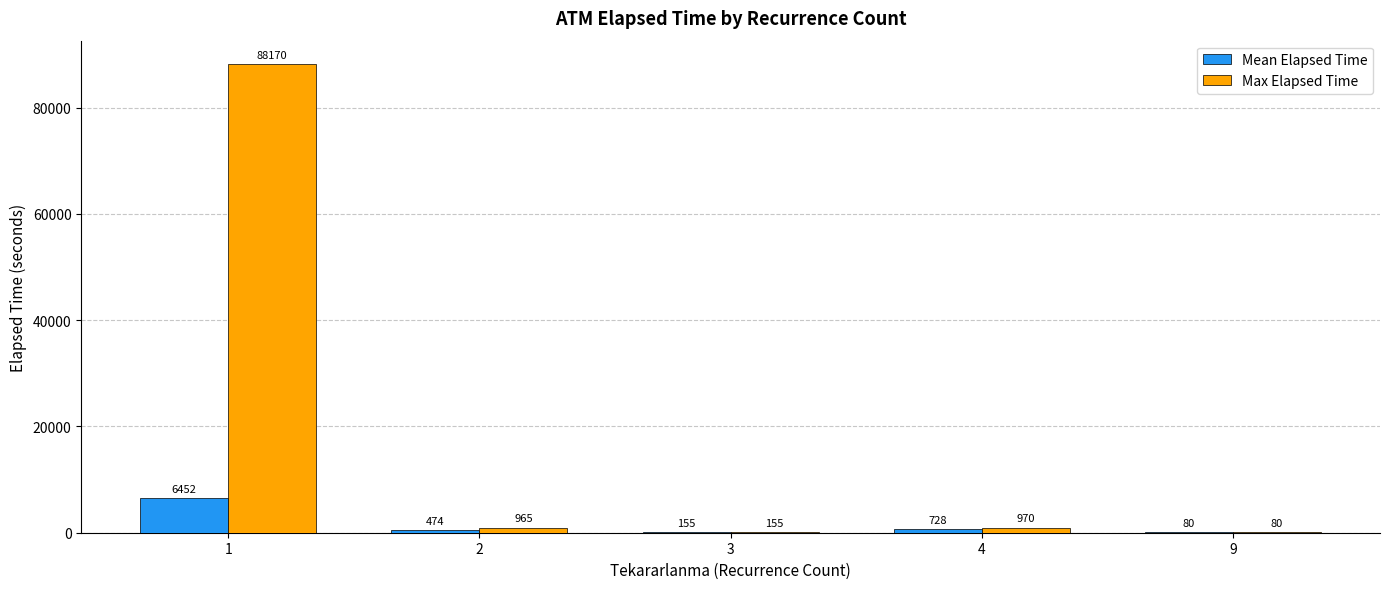

Which series has the largest total across all categories?

Max Elapsed Time